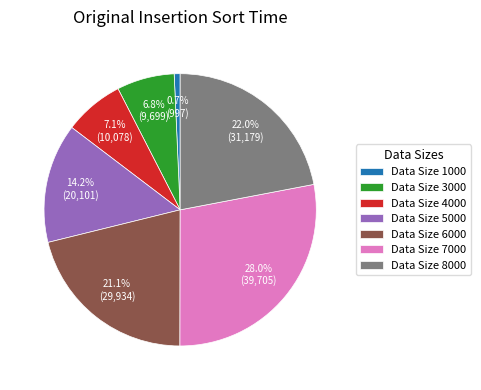

What is the total percentage of Data Size 4000 and Data Size 8000?

29.1%